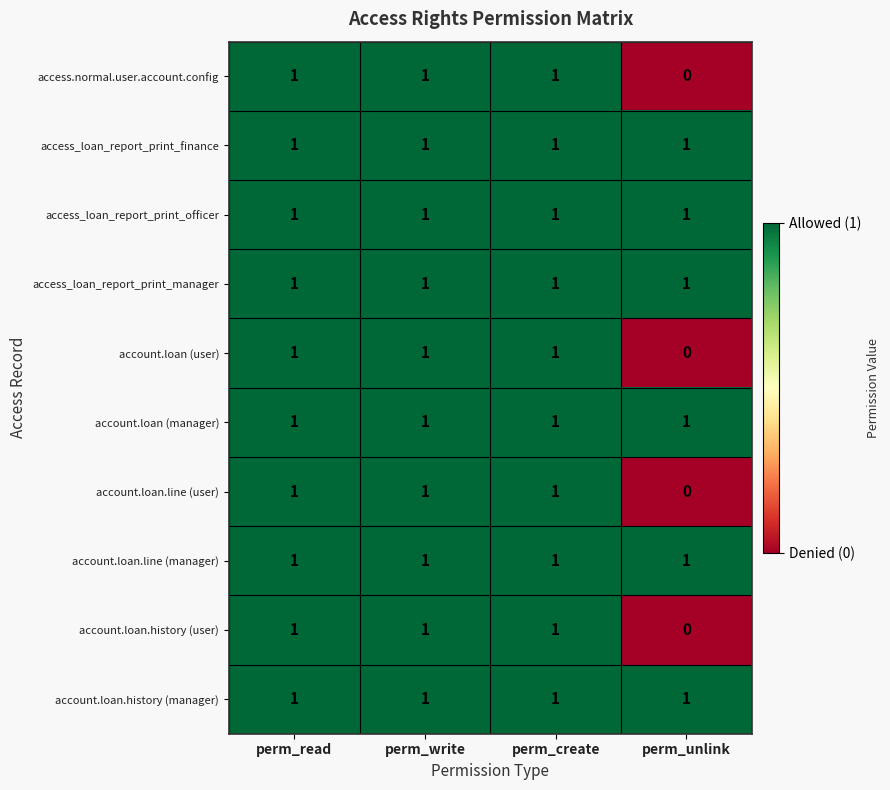

What is the sum of all access_loan_report_print_officer values?

4